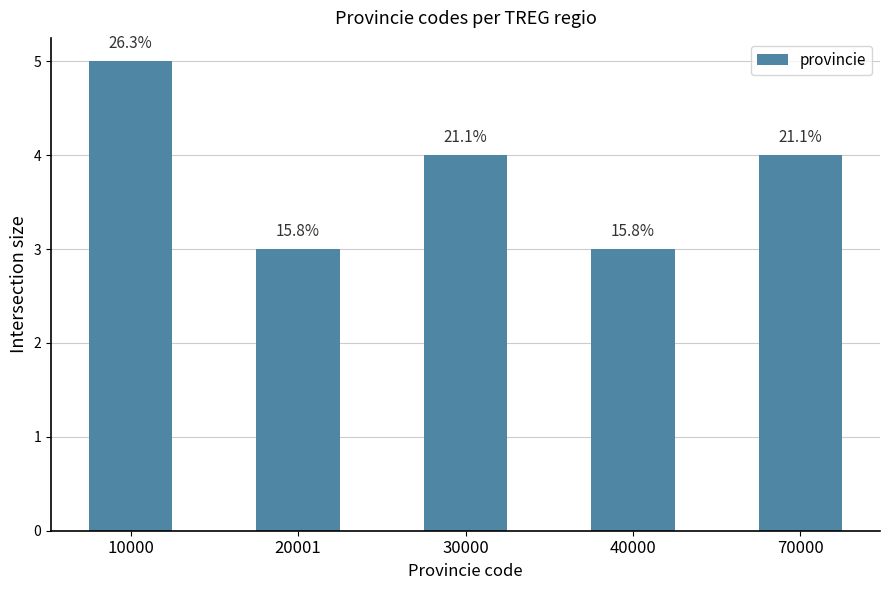

Are the bars horizontal?

No